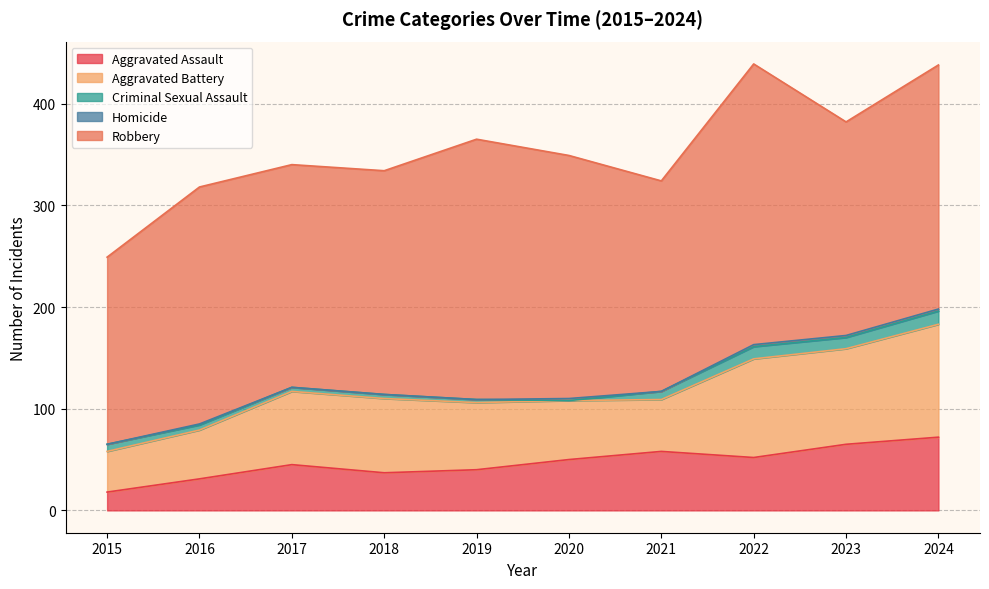

Which series has the largest total across all categories?

Robbery